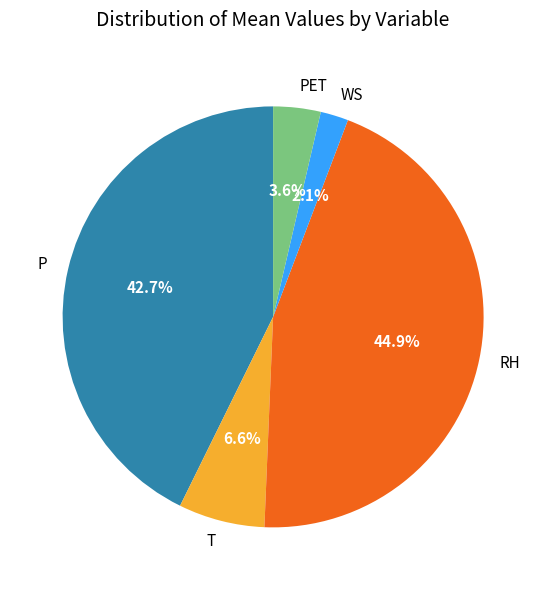

Count the number of slices in the pie.

5